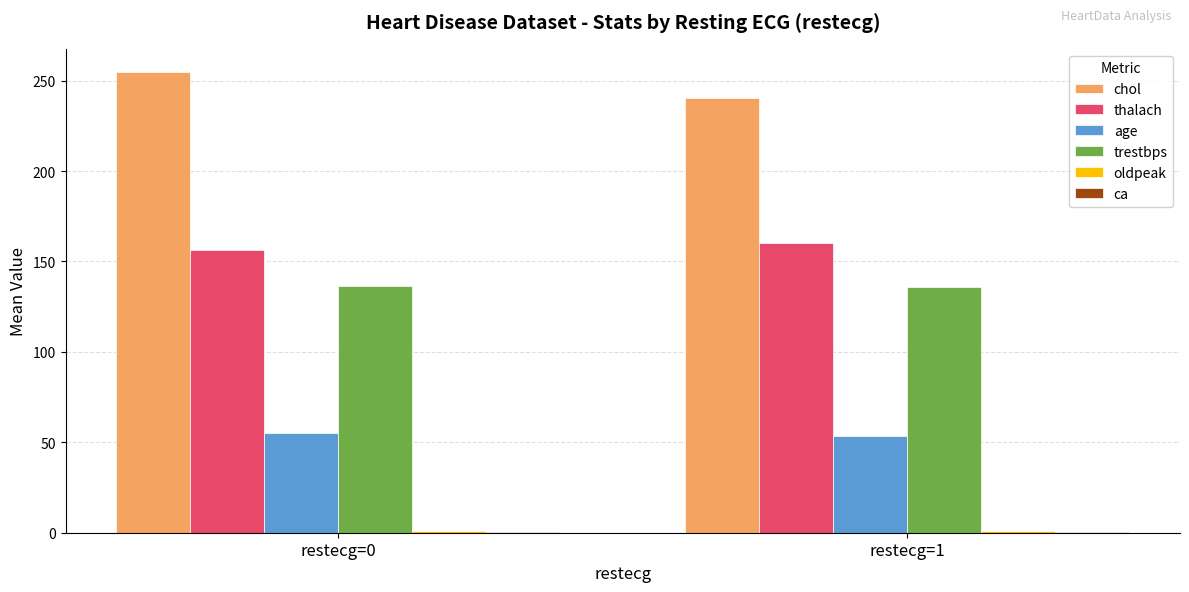

True or false: trestbps has a value of 136.7 at restecg=0.

True